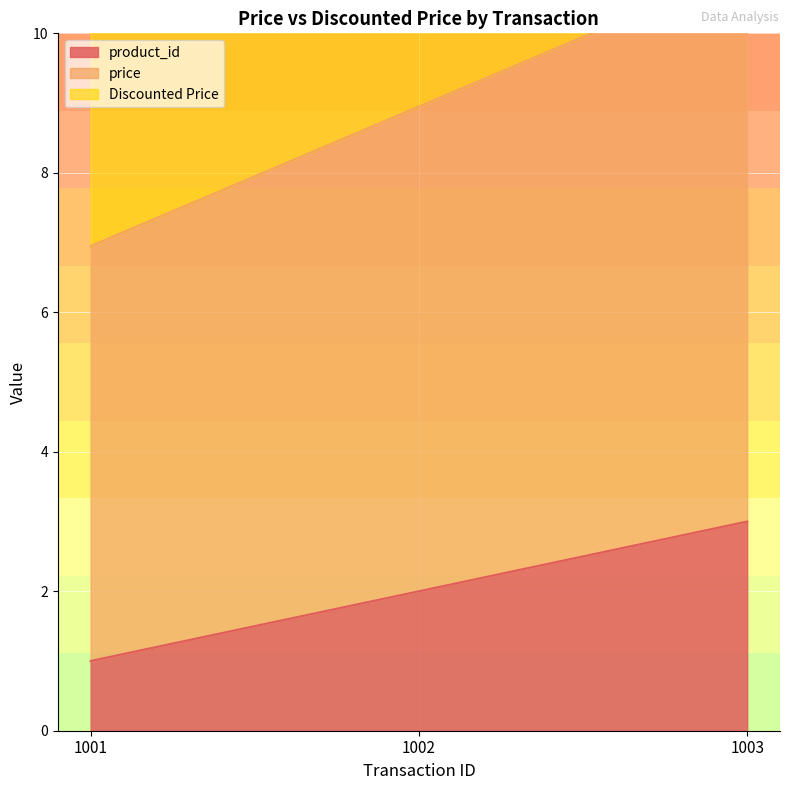

How many data points does each series have?

3